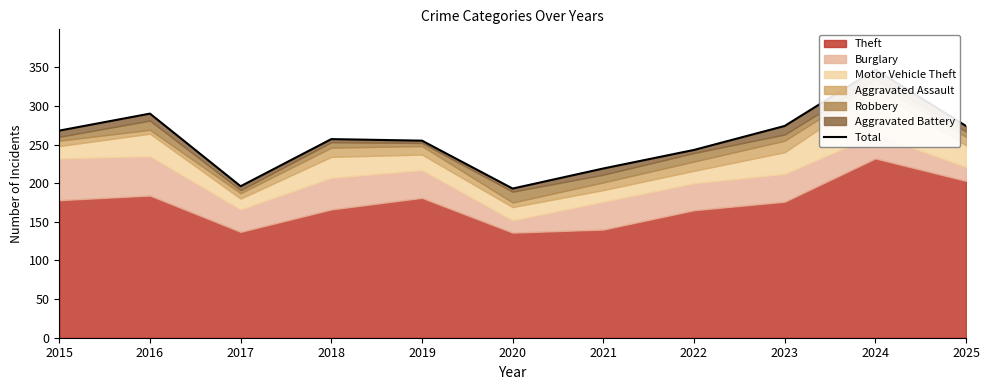

What is the difference between the second highest and minimum values?

97